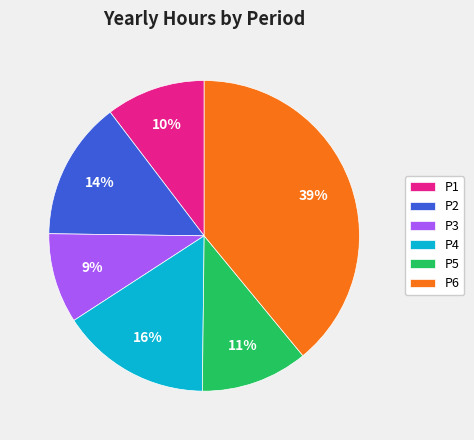

Between P6 and P2, which is larger?

P6